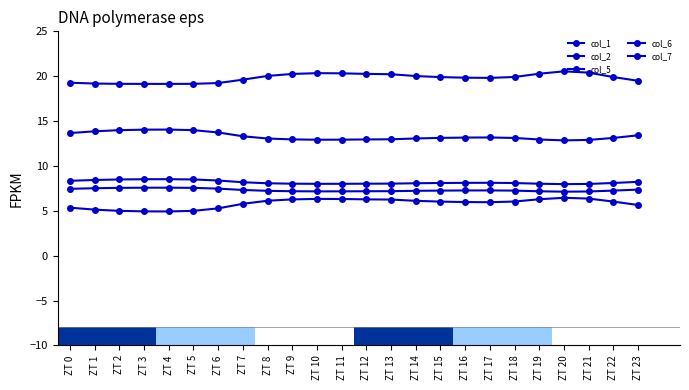

What is the sum of all col_2 values?

139.8